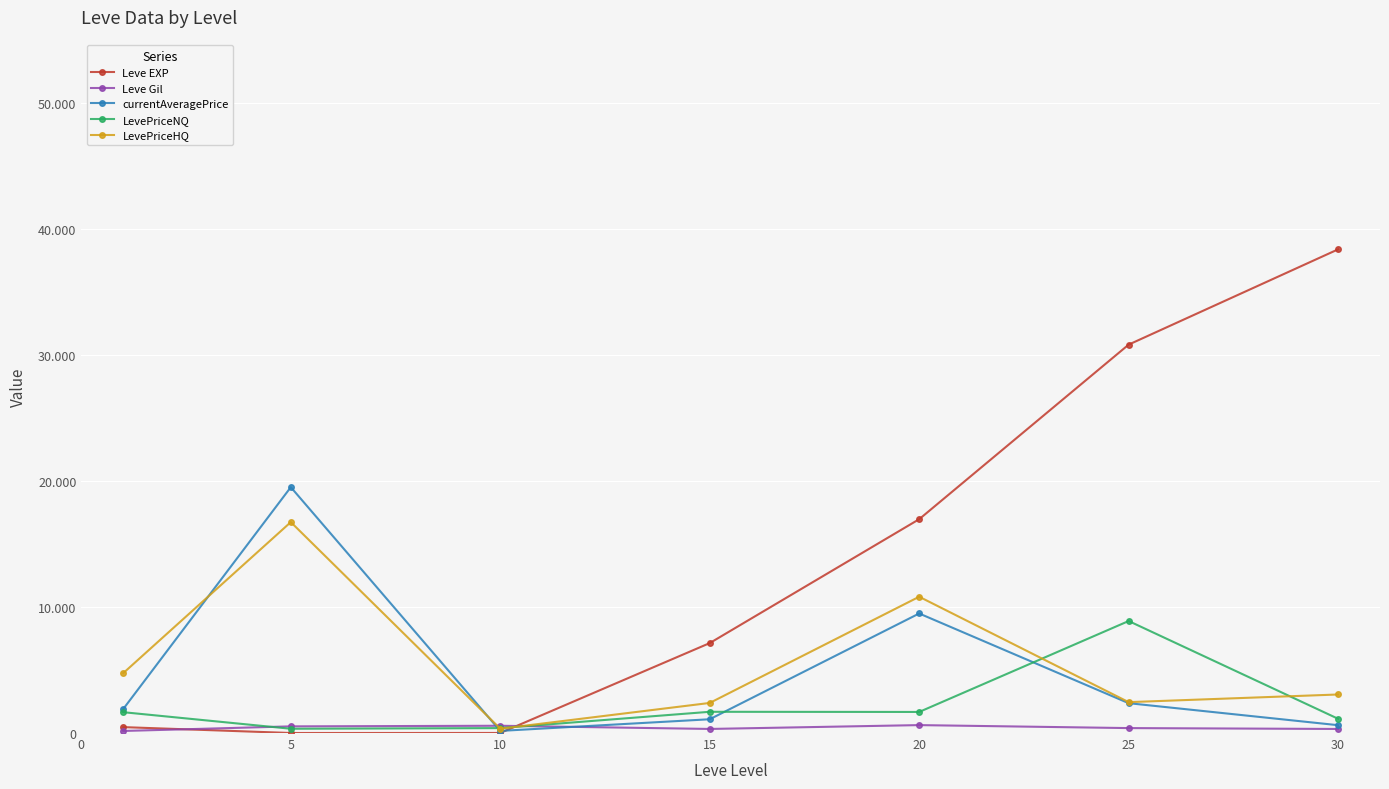

What is the value of the Leve Gil point at the 3rd from the left?

576.7